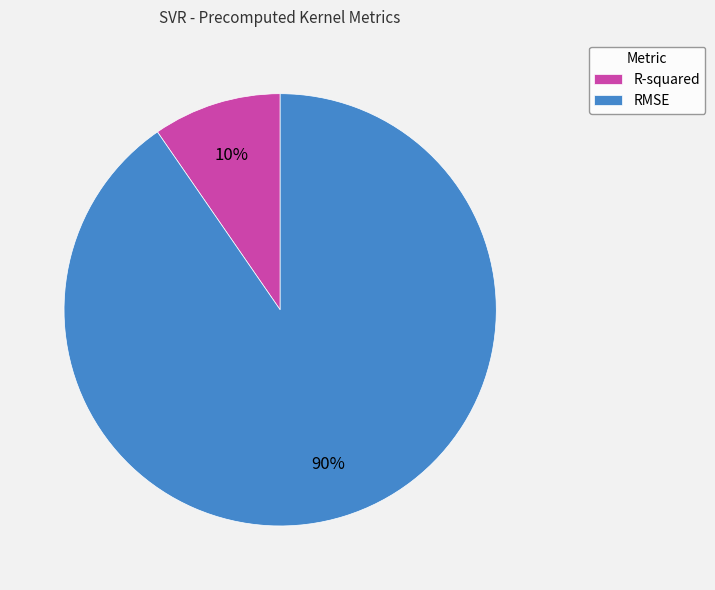

To the nearest percent, what is the combined percentage of R-squared and RMSE?

100%